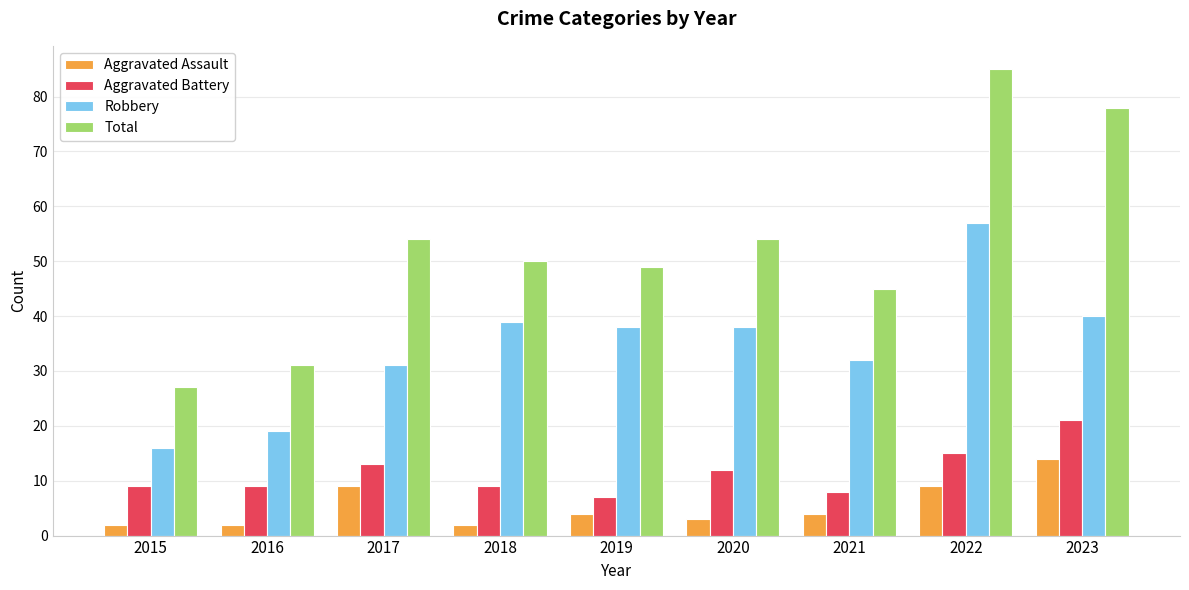

Which label corresponds to the largest value in the chart?

2022